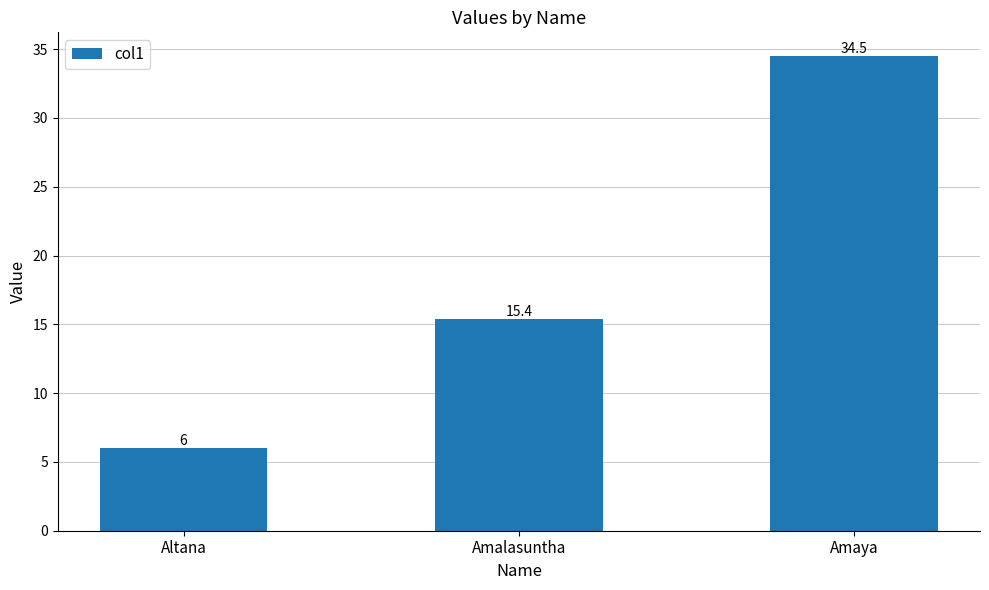

Approximately how many times larger is the value at Amalasuntha compared to Altana?

2.6